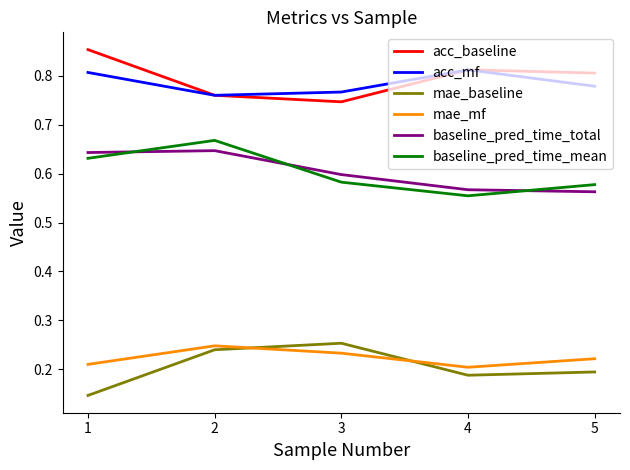

The mae_baseline series shows 0.4 at 2. True or false?

False